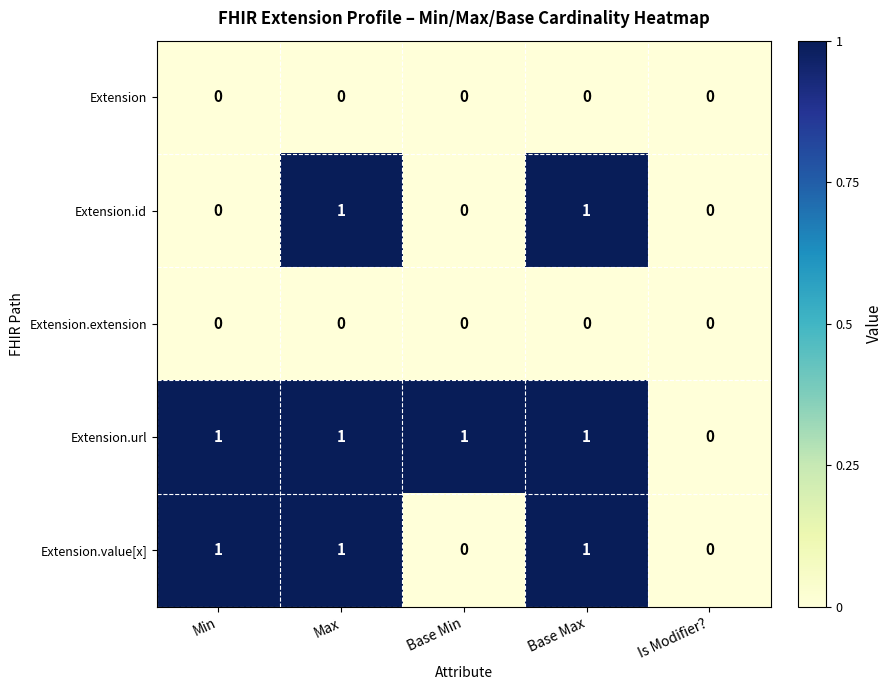

Which series has the largest total across all categories?

Extension.url